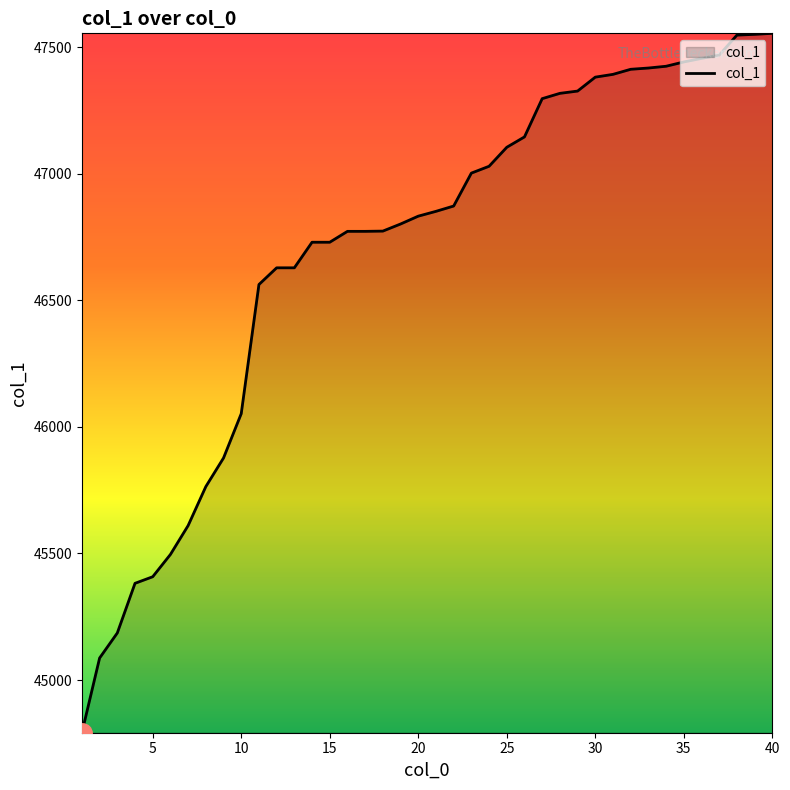

Does the chart display data point markers on the line(s)?

No